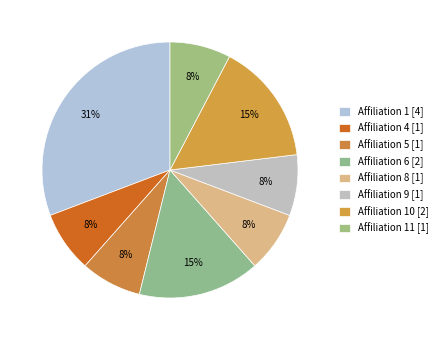

How many slices are in this pie chart?

8